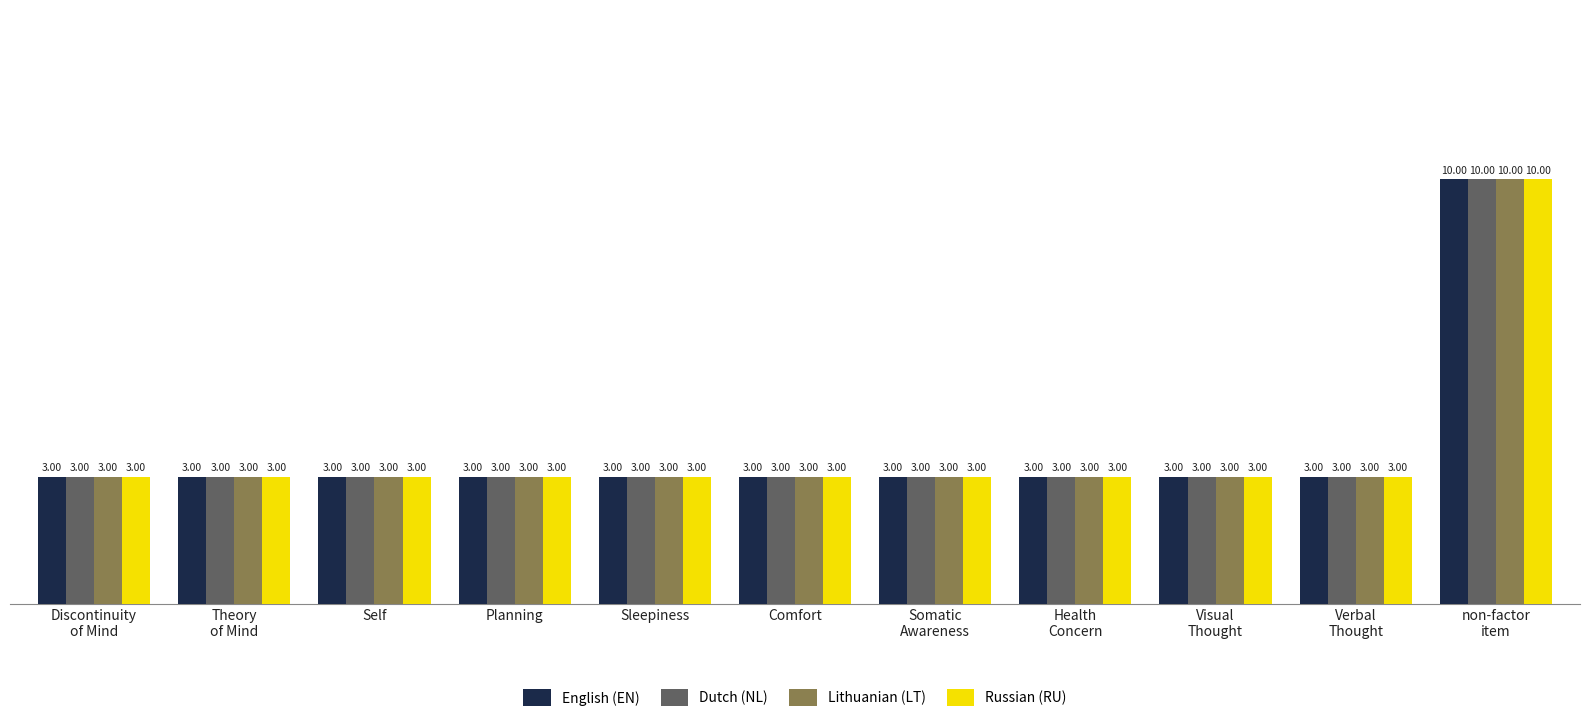

How many Dutch (NL) values are between 3 and 4?

10